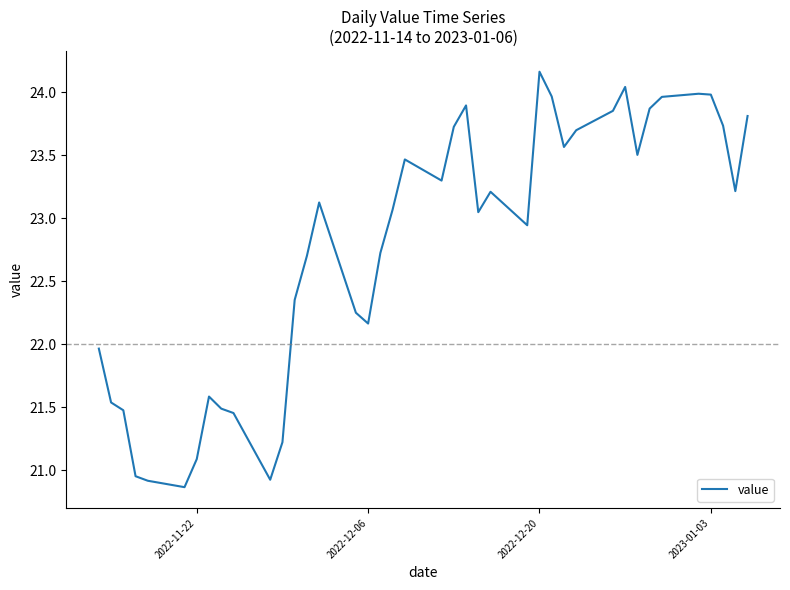

Does the chart have visible grid lines?

No